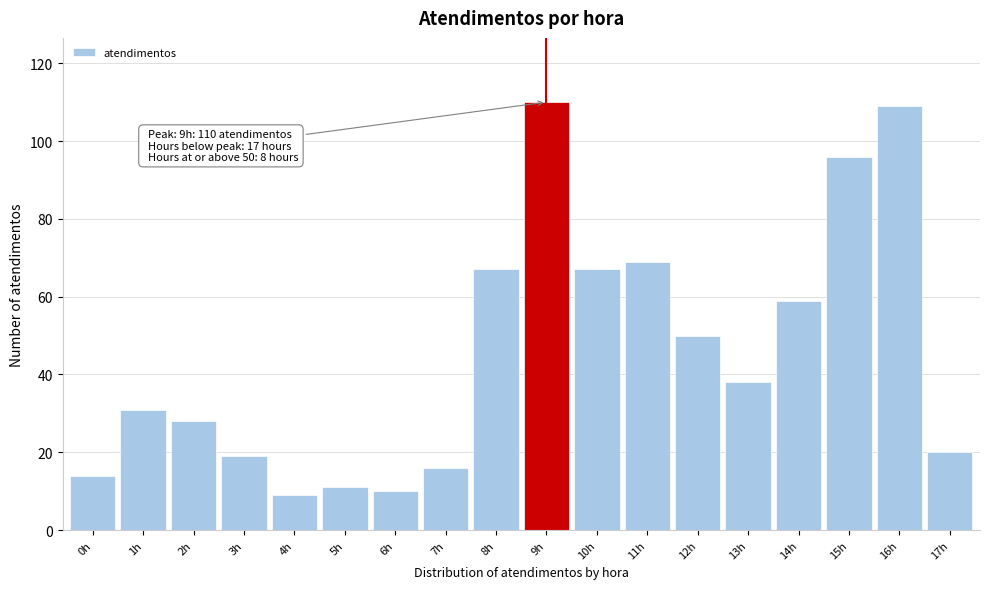

Reading left to right, what are all the values shown in this chart?

0h=14	1h=31	2h=28	3h=19	4h=9	5h=11	6h=10	7h=16	8h=67	9h=110	10h=67	11h=69	12h=50	13h=38	14h=59	15h=96	16h=109	17h=20